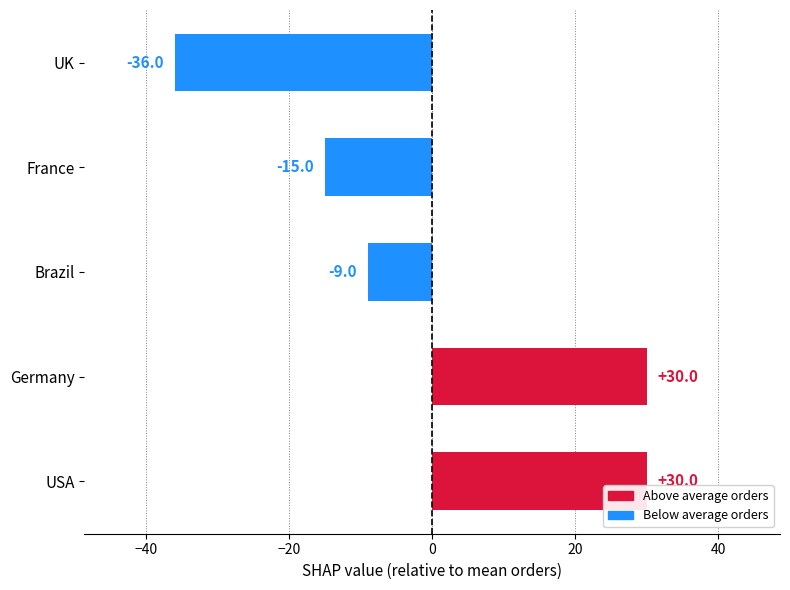

The chart shows a value of -15 at France. True or false?

True